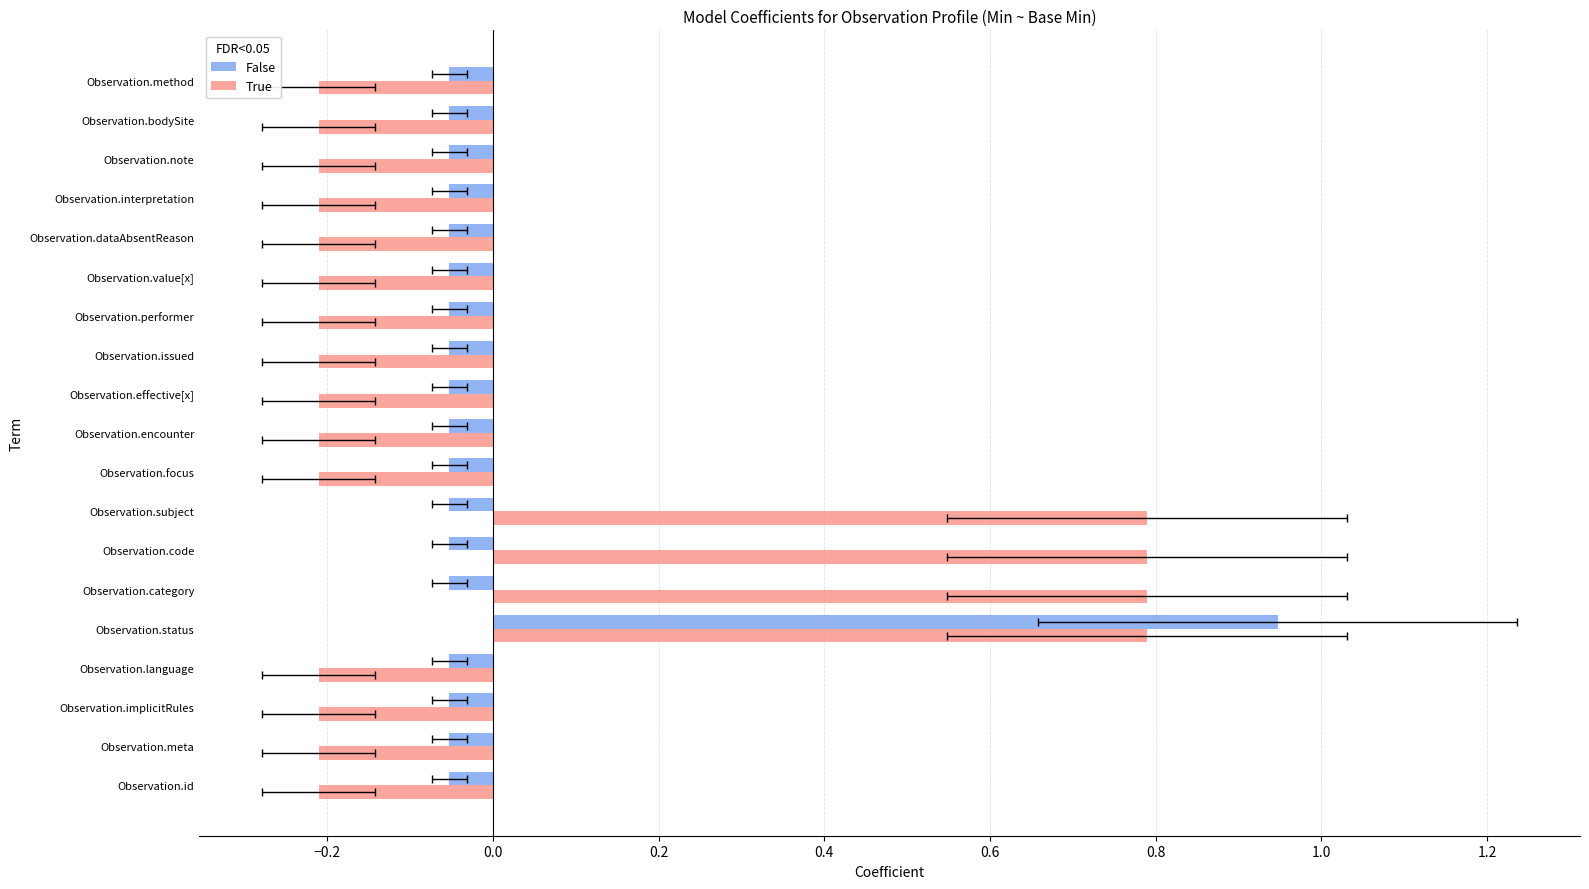

Which series has the largest range (max minus min)?

False